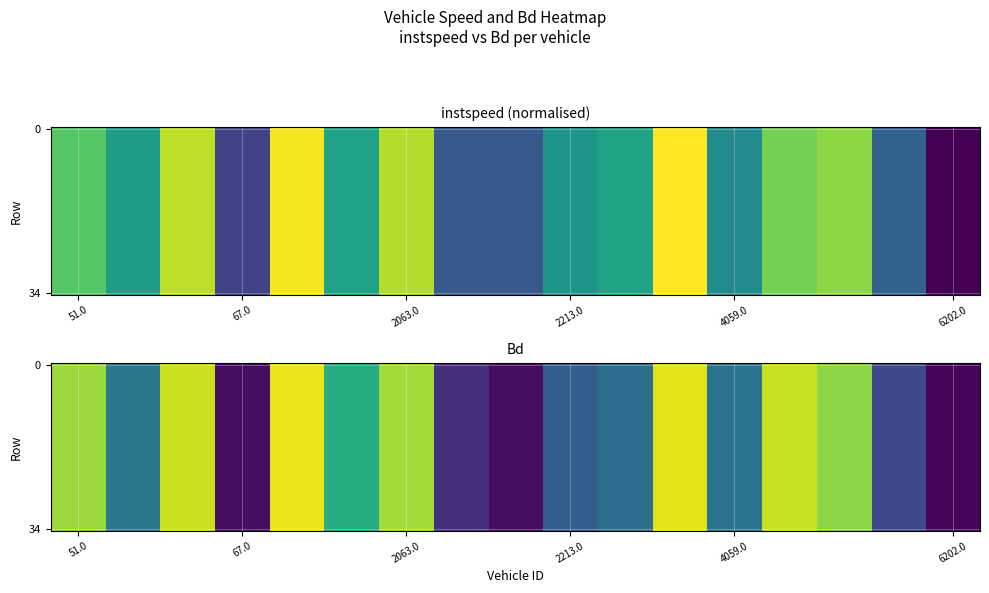

What is the sum of all 0 values?

8.8